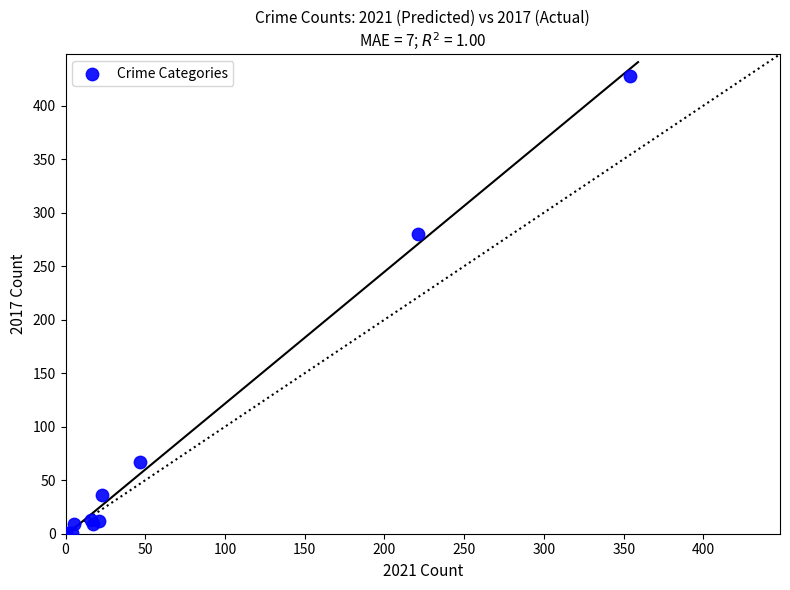

What Y value in the scatter plot is closest to 214?

280